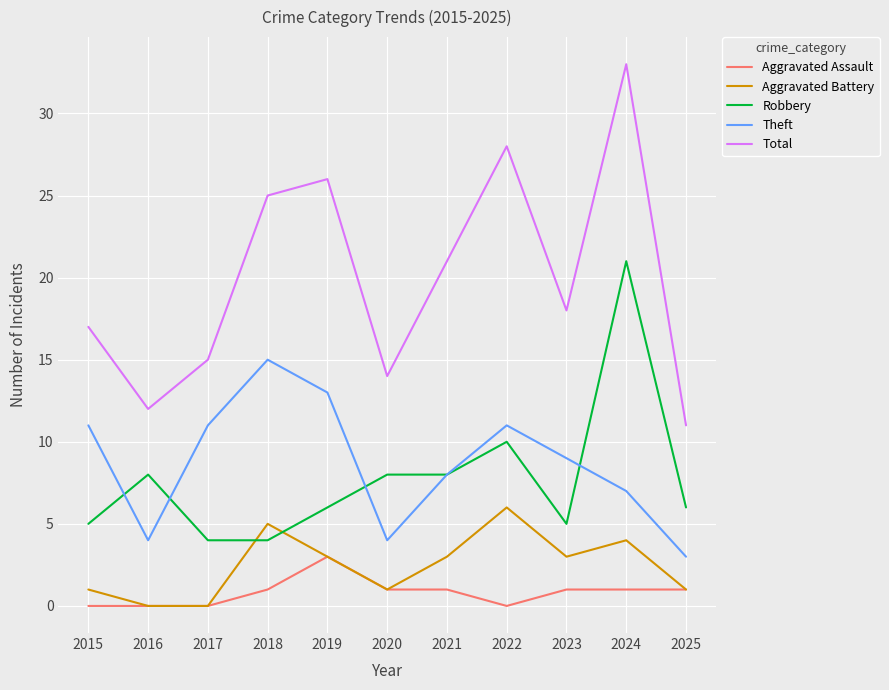

Is it true that Aggravated Assault equals 3 at 2019?

True